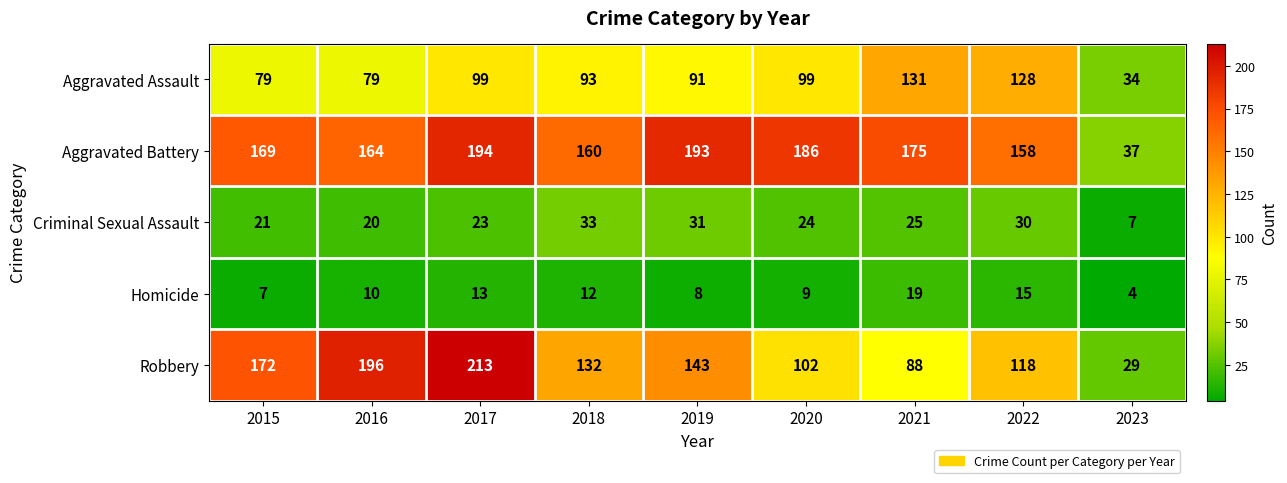

How many data points does each series have?

9